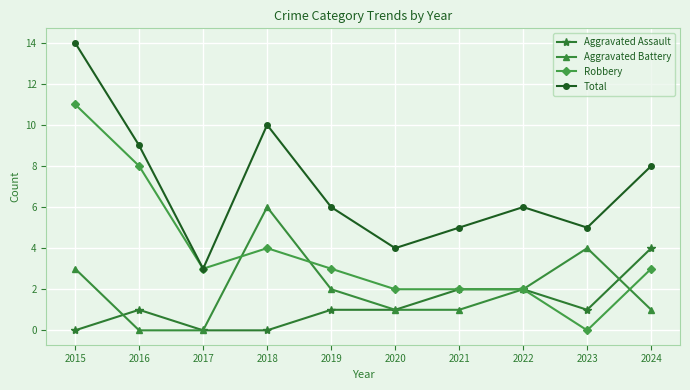

At how many categories does at least one series exceed 2?

10